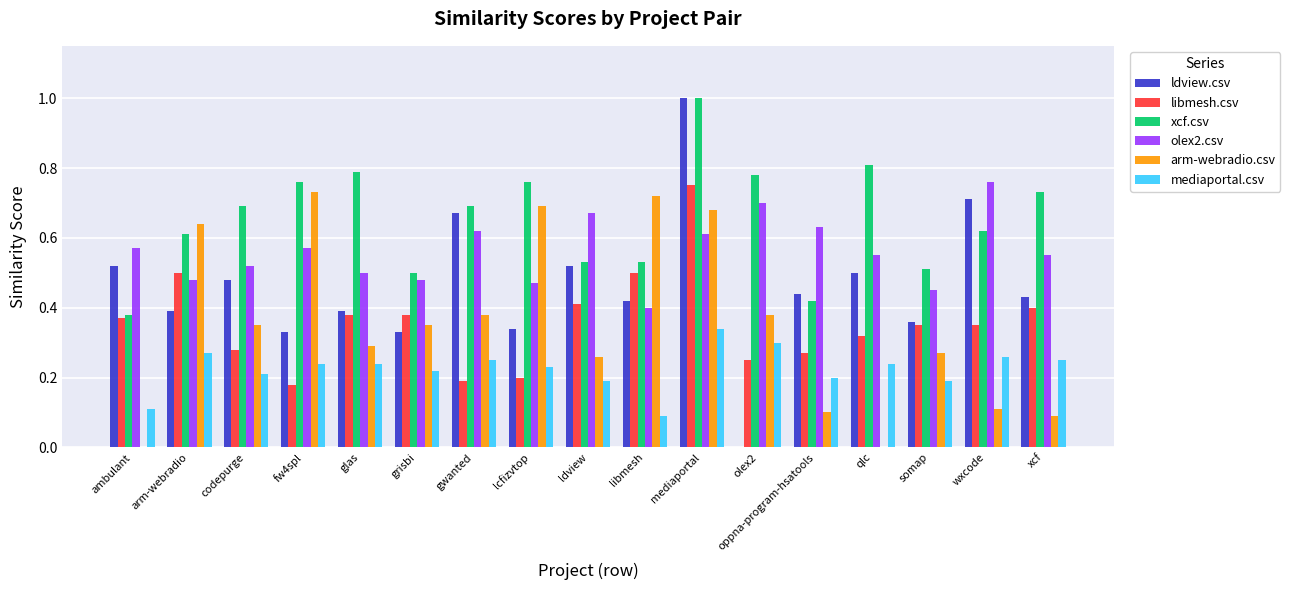

Is the value of xcf.csv at arm-webradio greater than the value of mediaportal.csv at ldview?

Yes